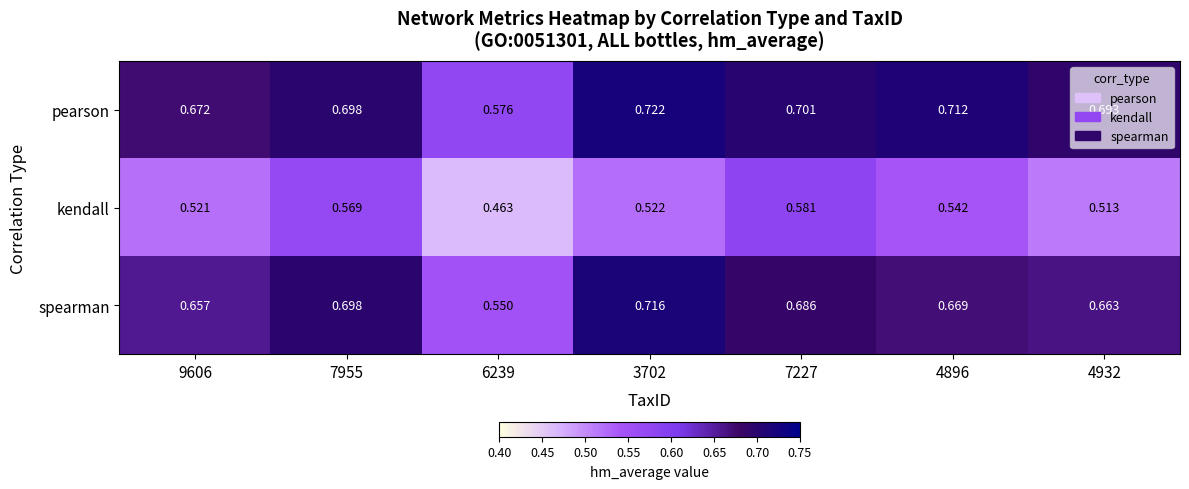

Which series has the widest spread of values?

spearman